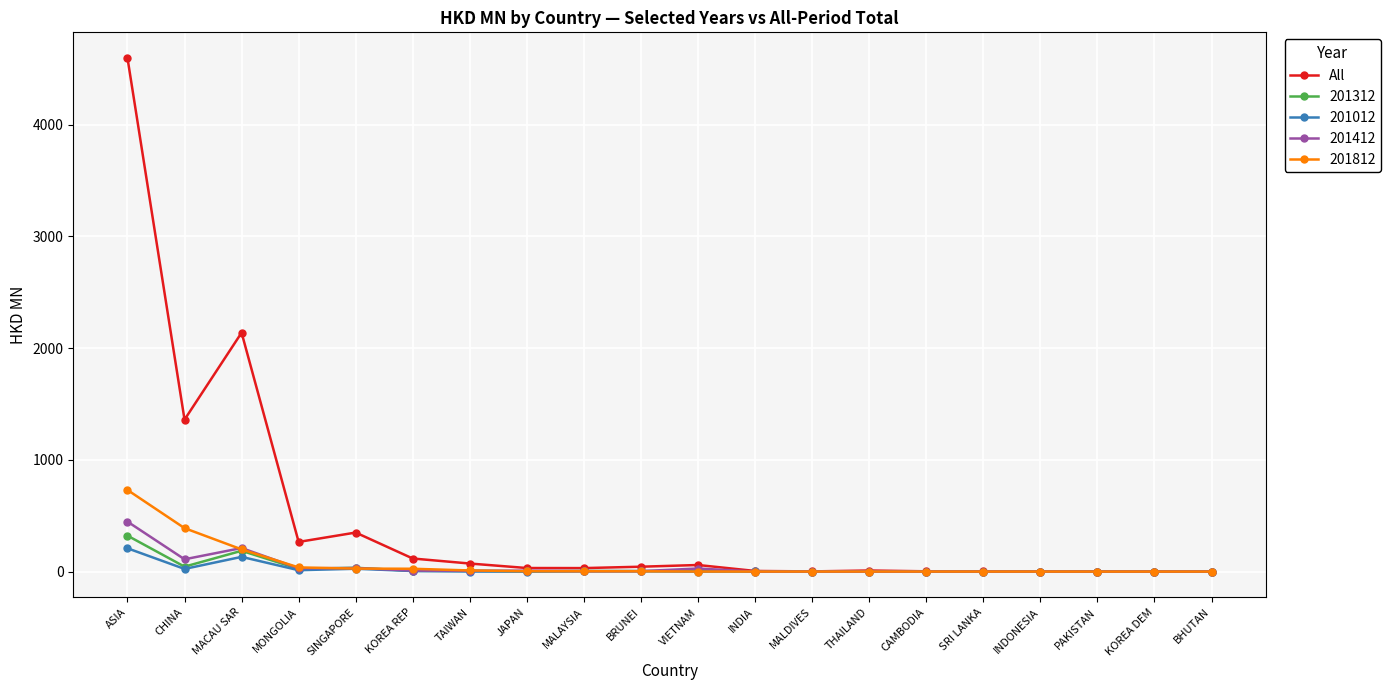

What is the label of the 17th point from the right?

MONGOLIA